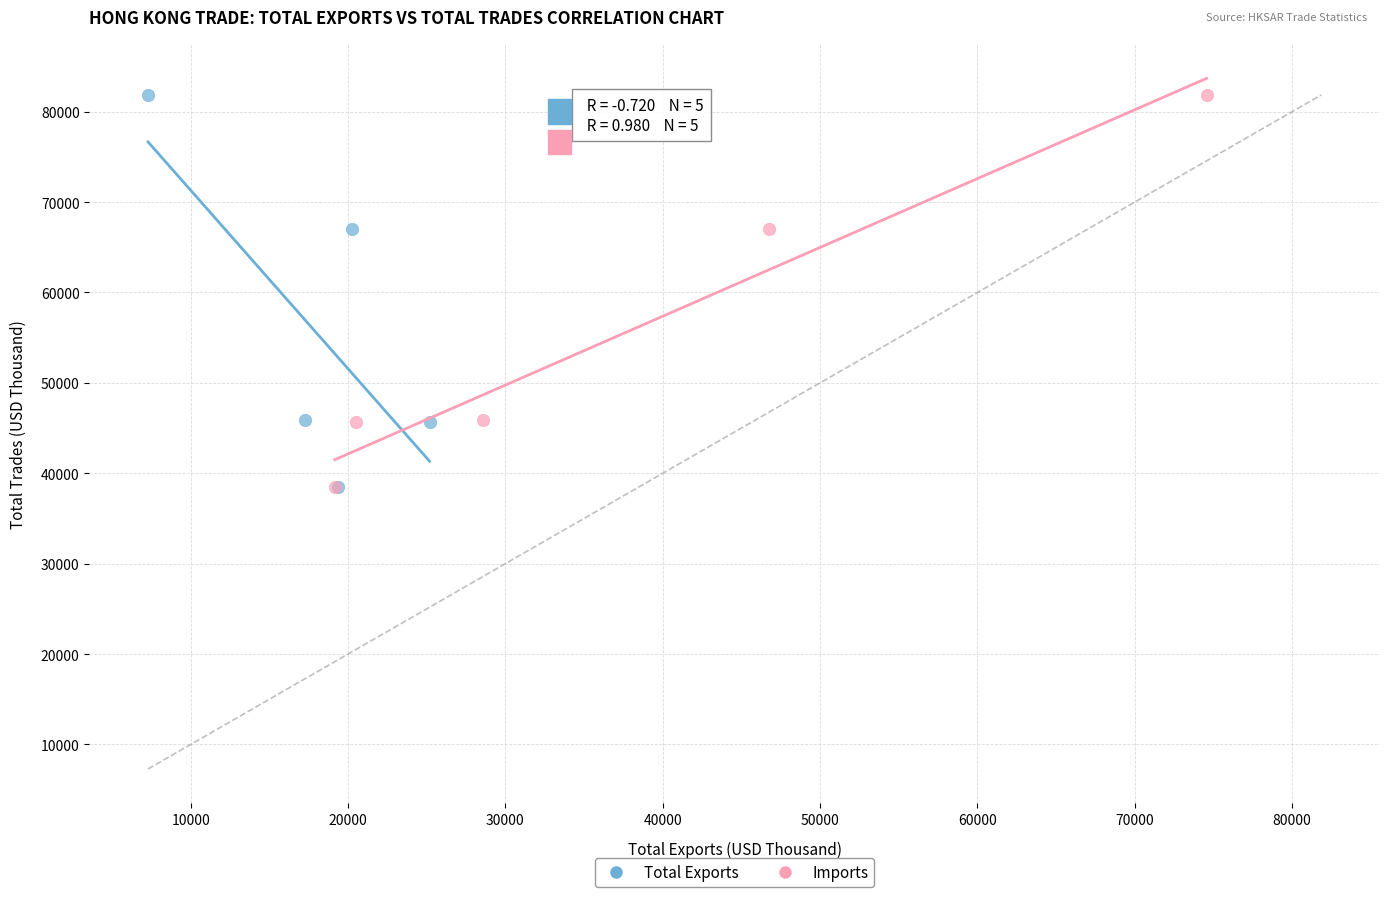

What are all the series names shown in the legend?

Total Exports, Imports